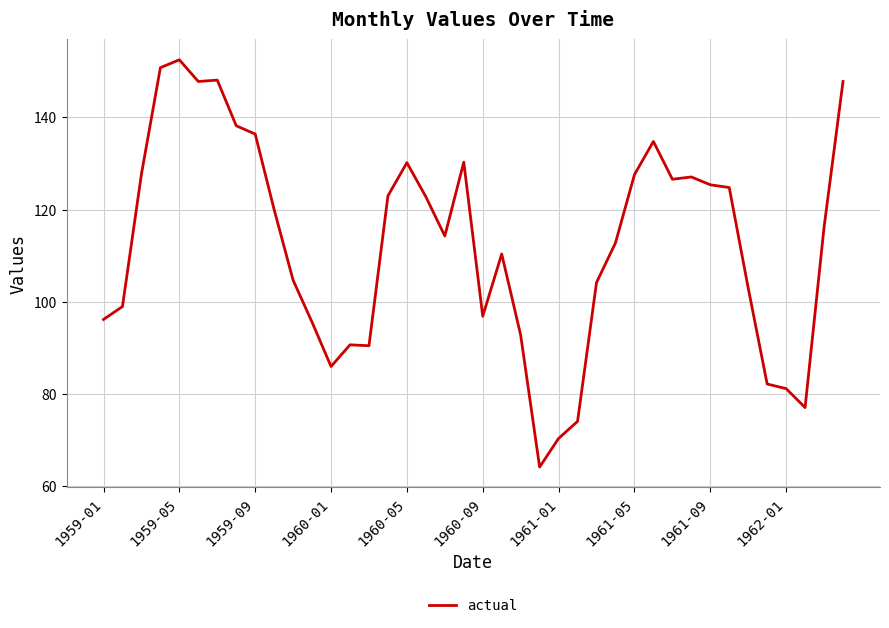

What is the maximum value shown in the chart?

152.5